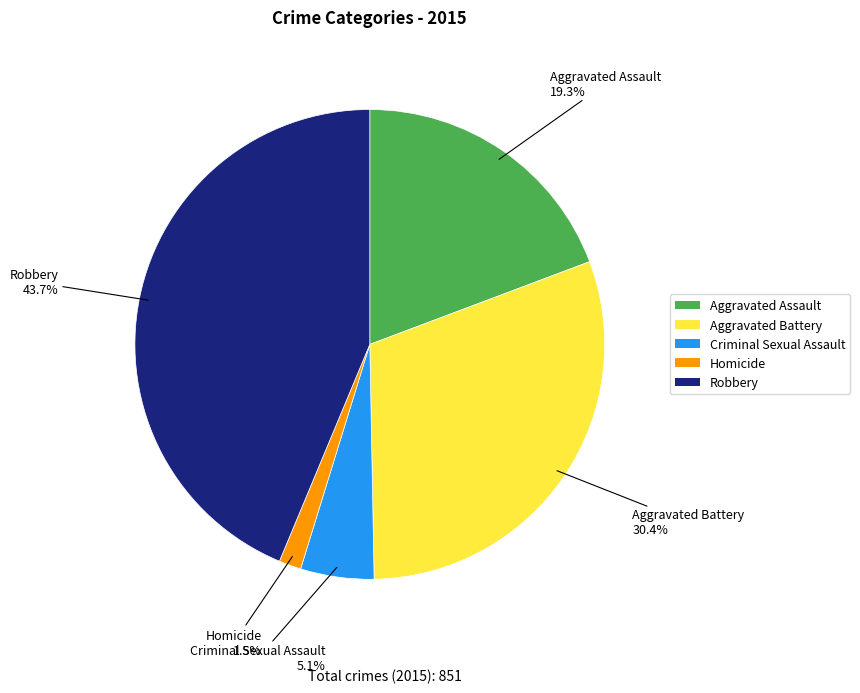

Which category has the smallest portion of the pie?

Homicide